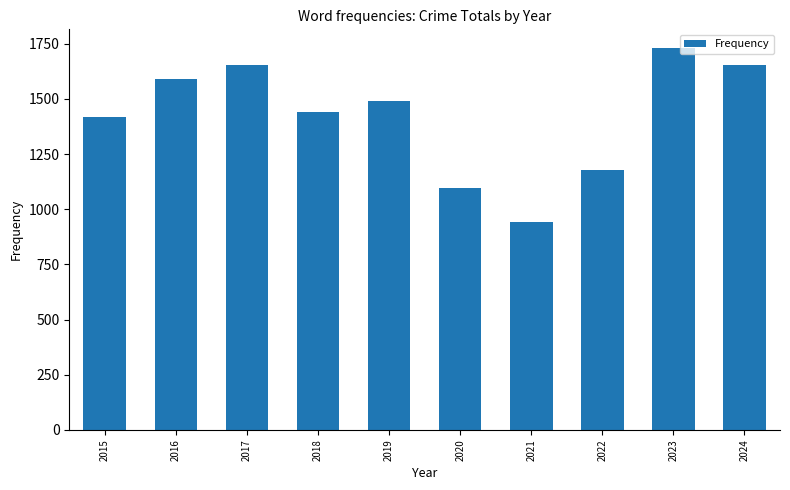

At which label is the value closest to 1336?

2015